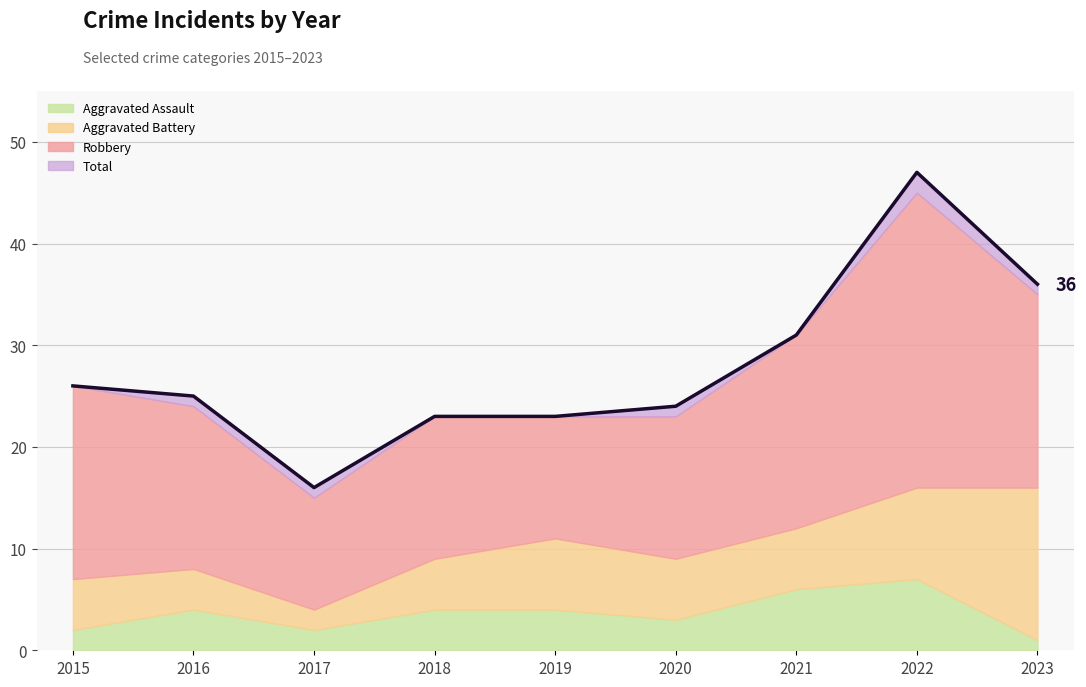

What is the sum of all Total values?

251